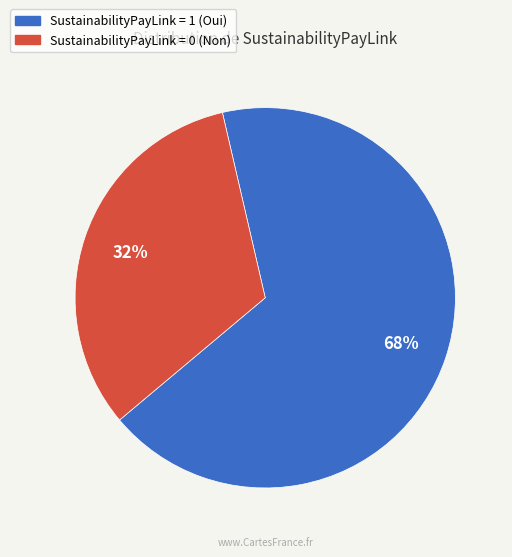

How many segments does this pie chart have?

2